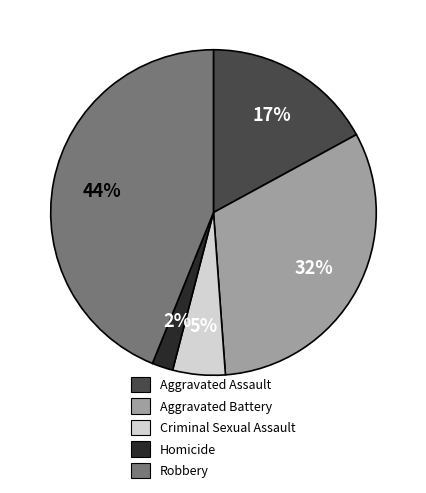

To the nearest percent, what percentage of the pie is Homicide?

2%